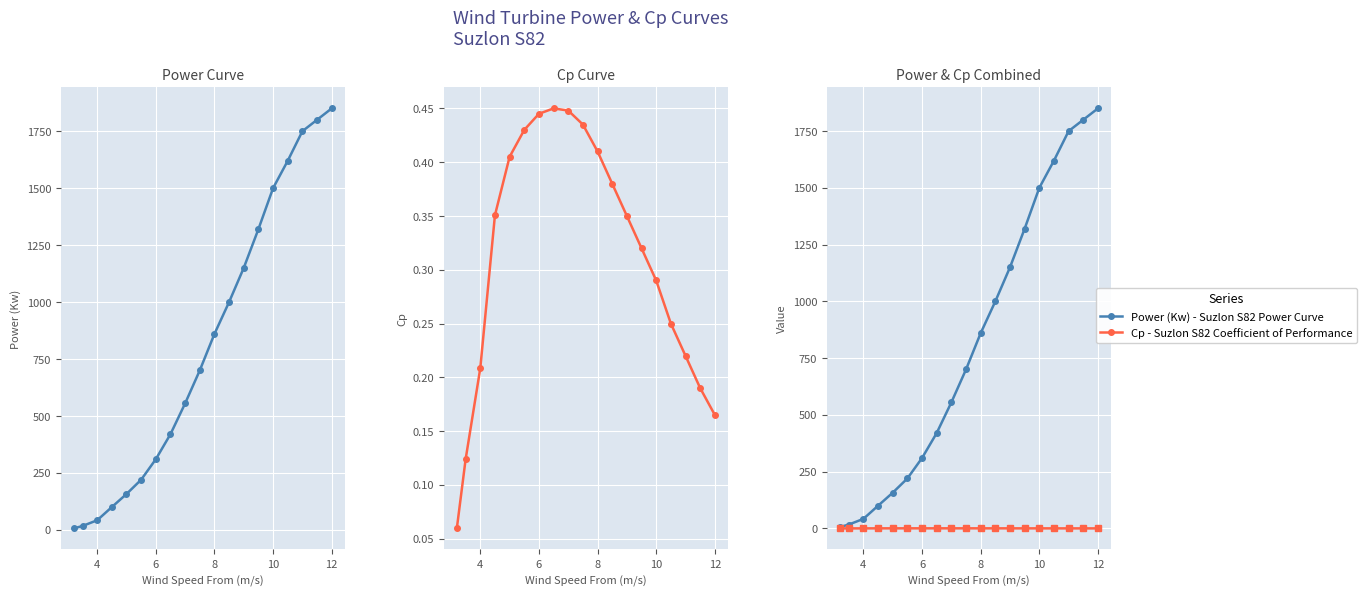

Which series has the largest total across all categories?

Power (Kw)